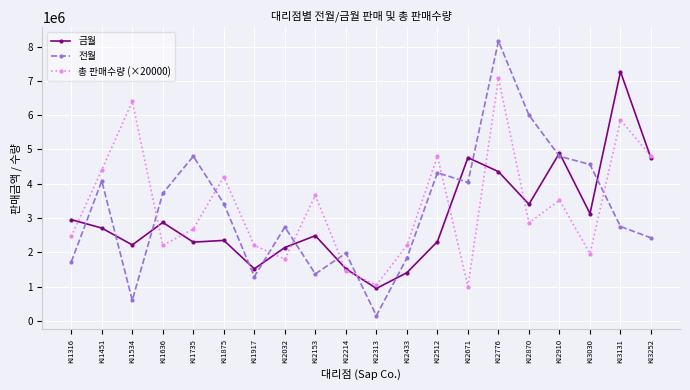

How many lines are shown in the chart?

3